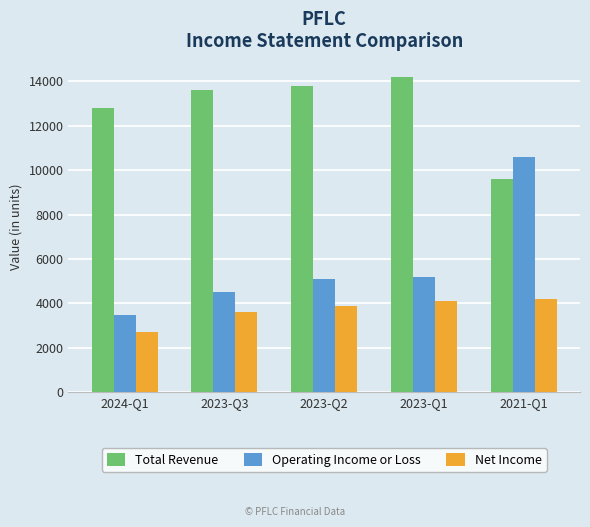

What is the difference between the highest and lowest values at 2023-Q1?

10100